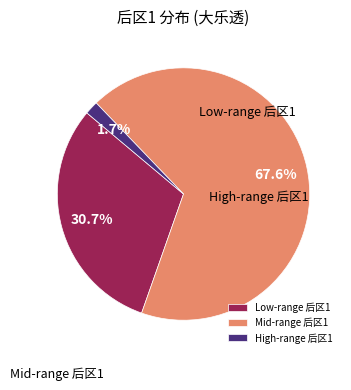

Rank the categories by value from highest to lowest.

Mid-range 后区1, Low-range 后区1, High-range 后区1